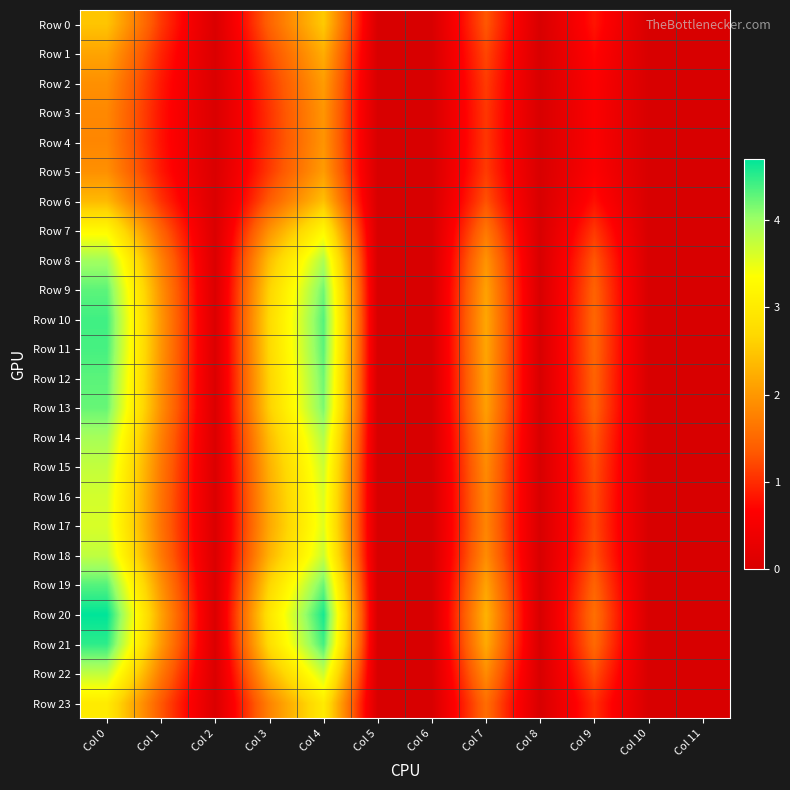

Which series has the largest total across all categories?

Row 20